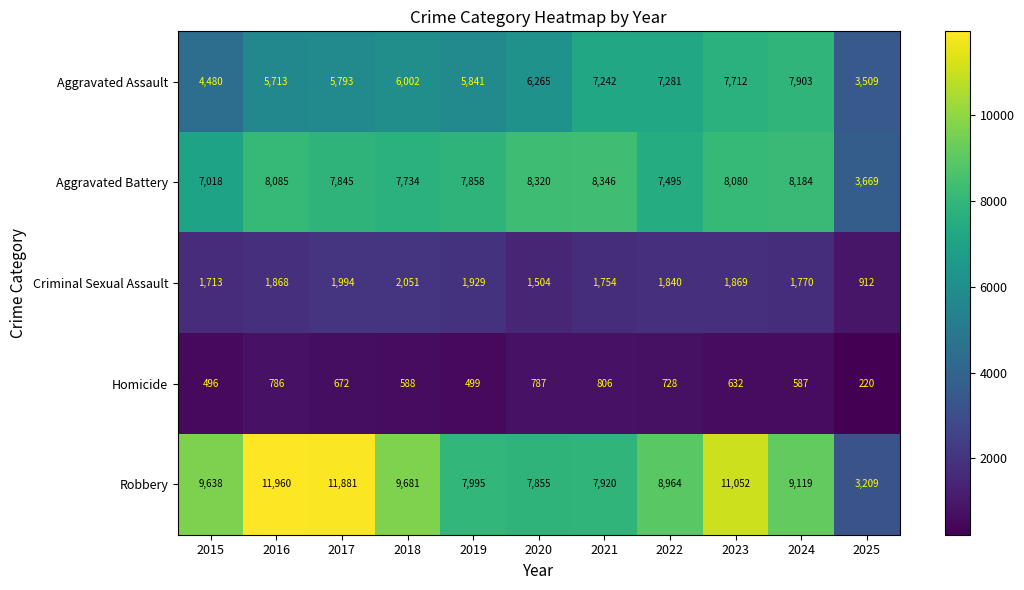

What is the sum of the Aggravated Battery values at 2020 and 2021?

16666